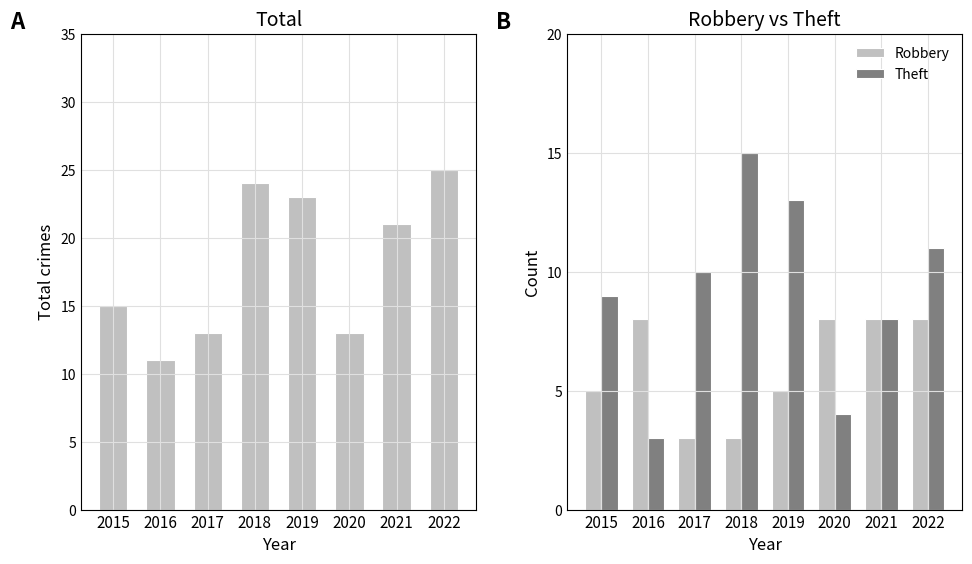

The value of Theft at 2018 is 15. True or false?

True